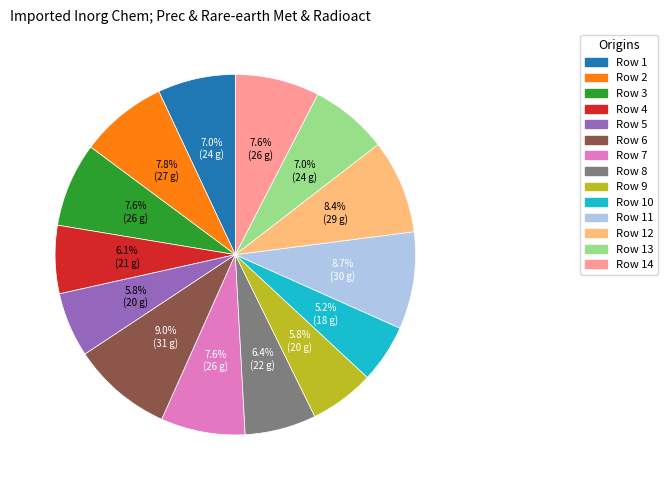

What is the ratio of the value at Row 7 to the value at Row 6?

0.8